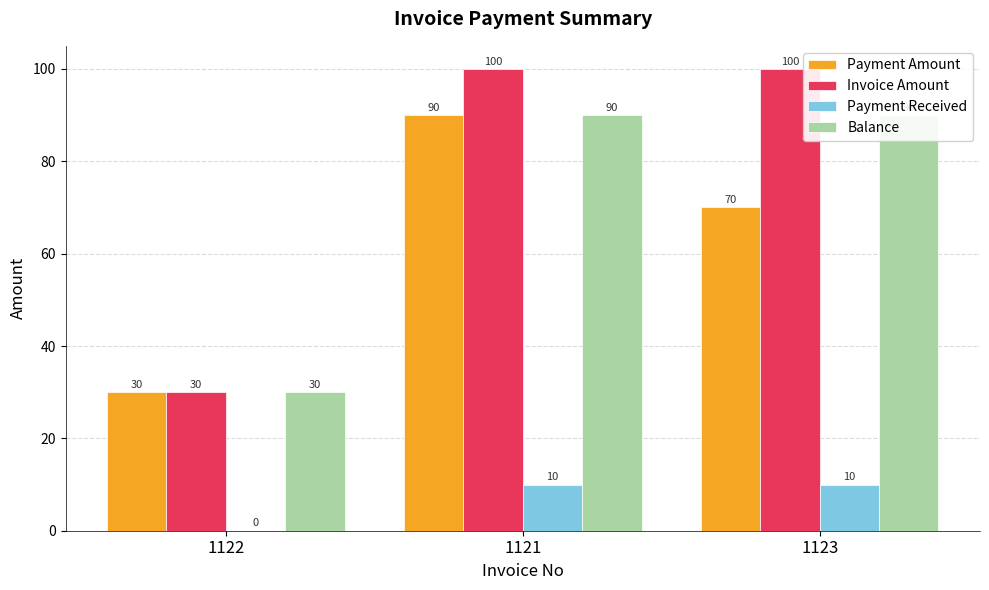

What is the difference between the highest and lowest values at 1121?

90